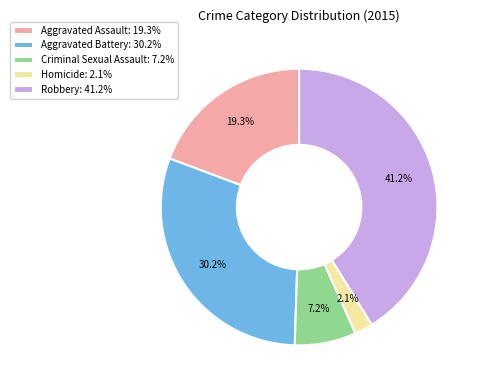

Does any single category account for the majority?

No